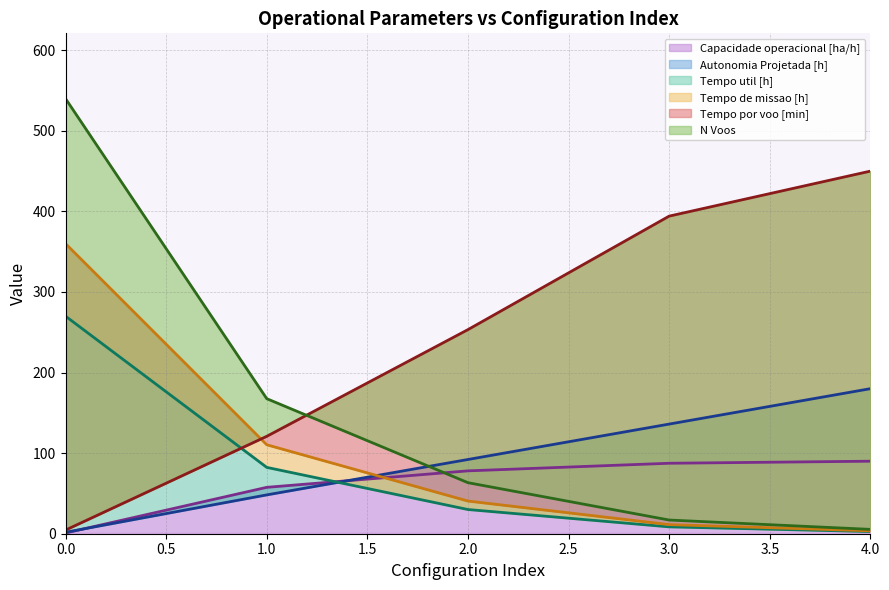

How many values in the Capacidade operacional [ha/h] series are below 78?

2